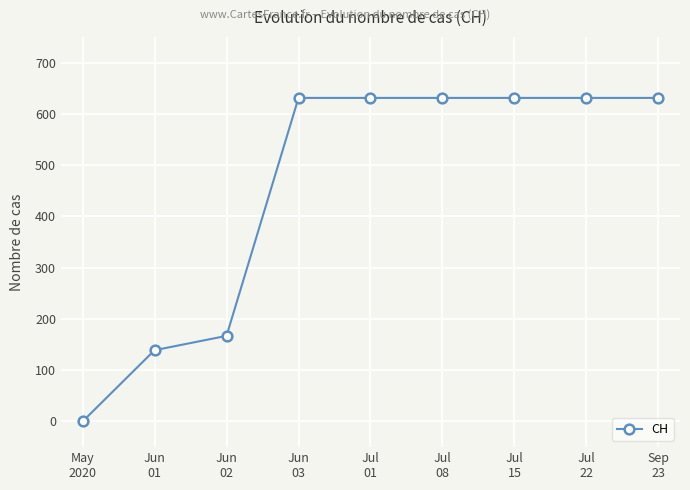

How many data points does each series have?

9